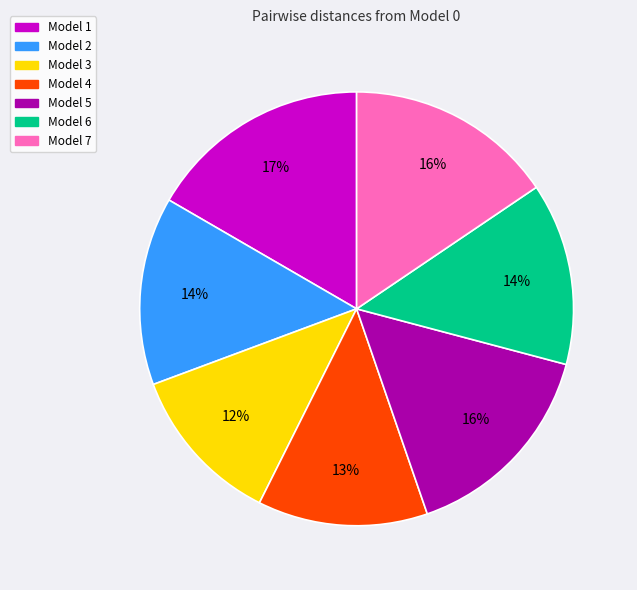

To the nearest percent, what portion does Model 2 represent?

14%